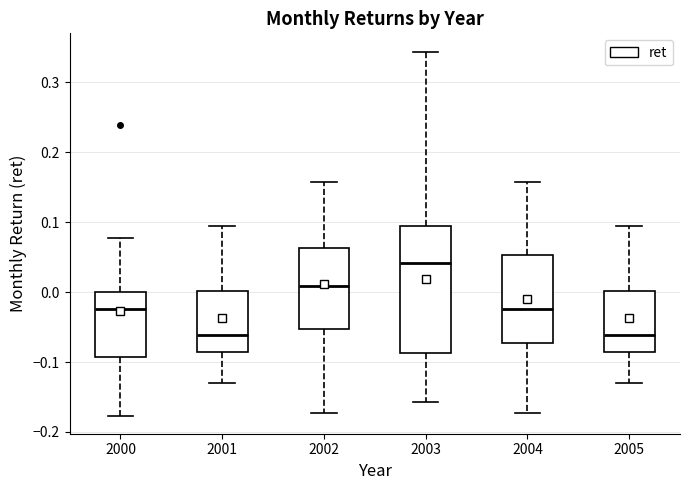

Comparing the boxes themselves (not the whiskers), which one is the tallest?

2003